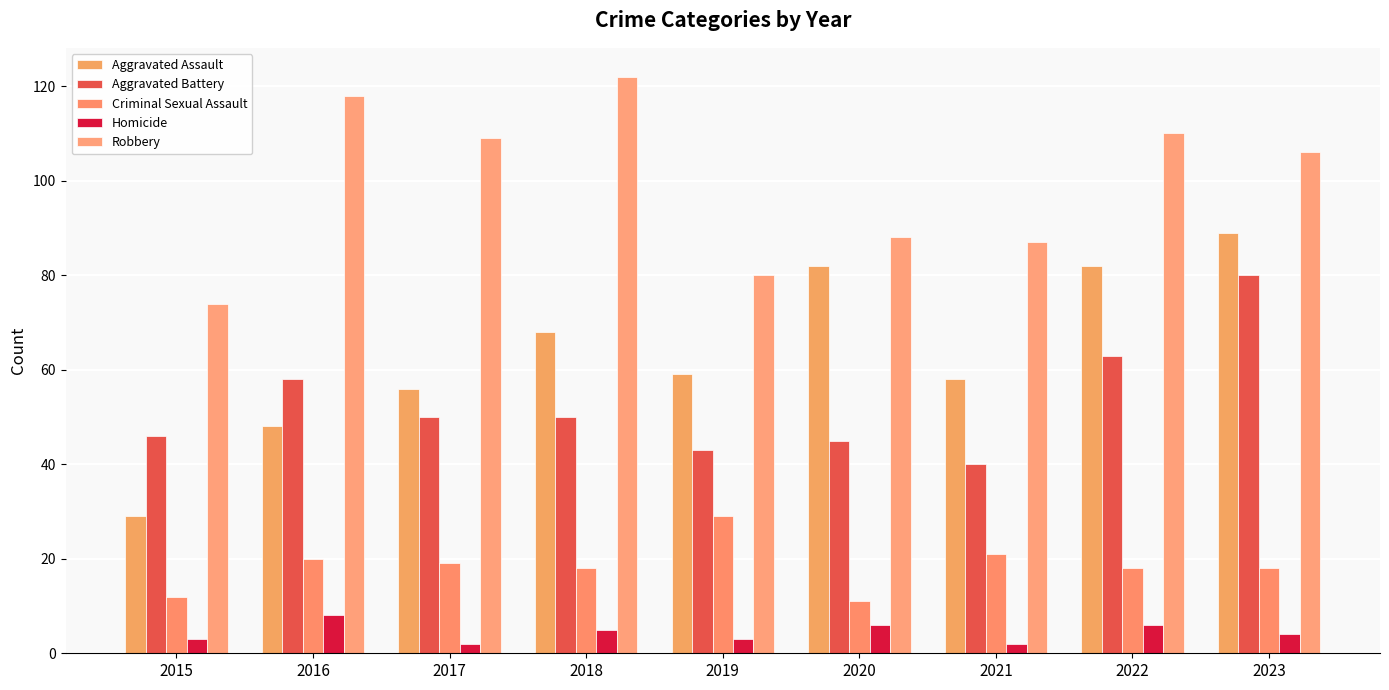

Between 2016 and 2019, which series saw the biggest shift?

Robbery